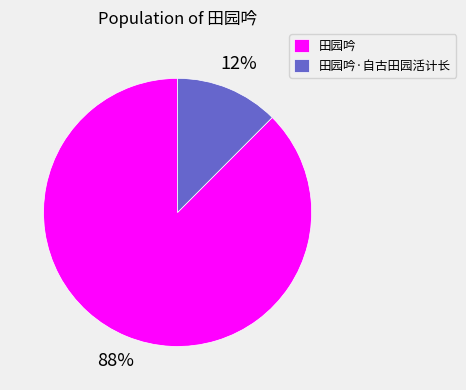

Do 田园吟·自古田园活计长 and 田园吟 together represent more than half of the pie?

Yes